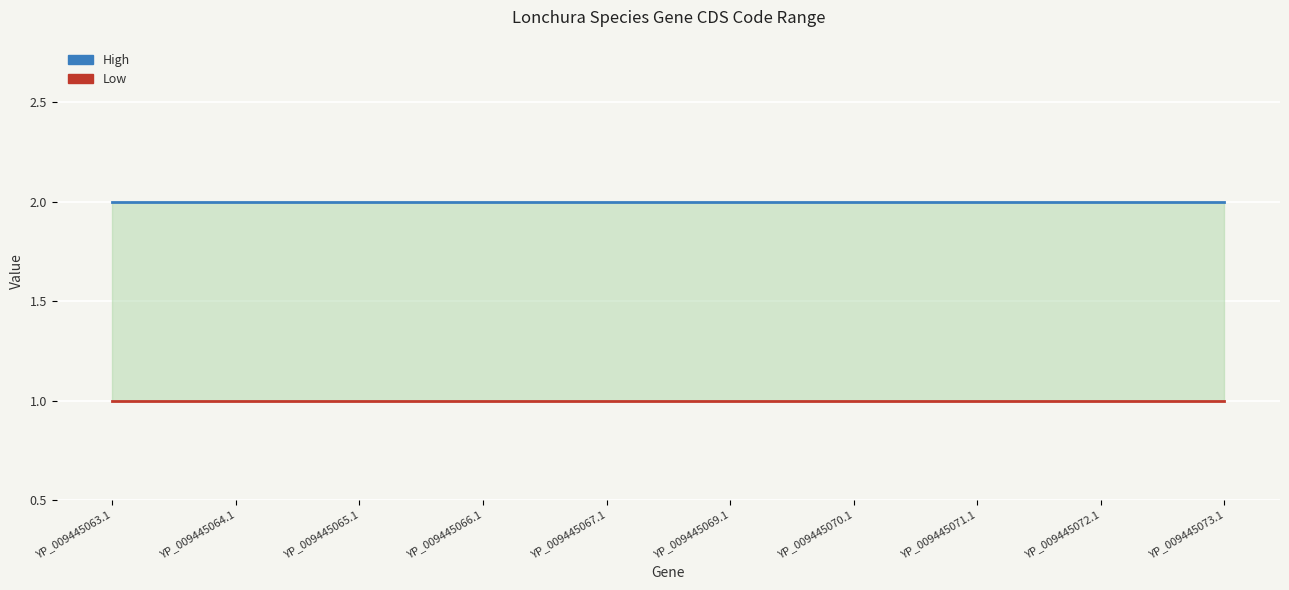

How many lines are shown in the chart?

2